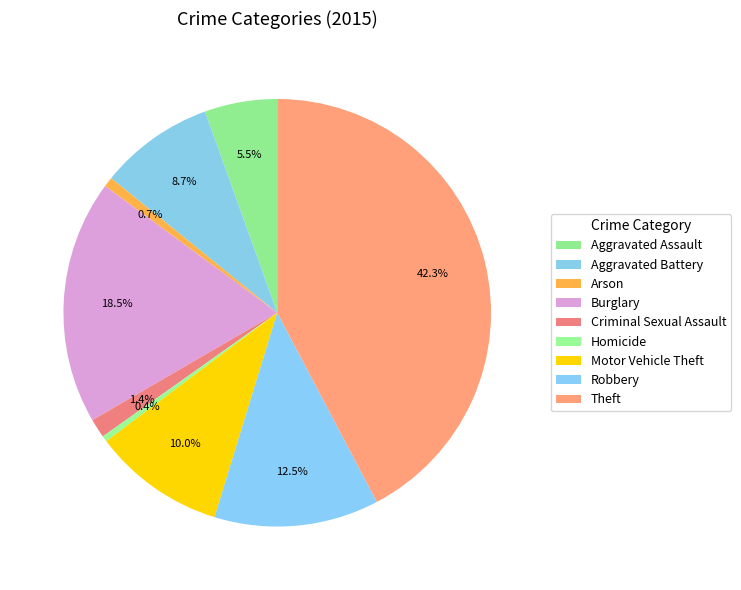

To the nearest percent, what is the combined percentage of Arson and Burglary?

19%